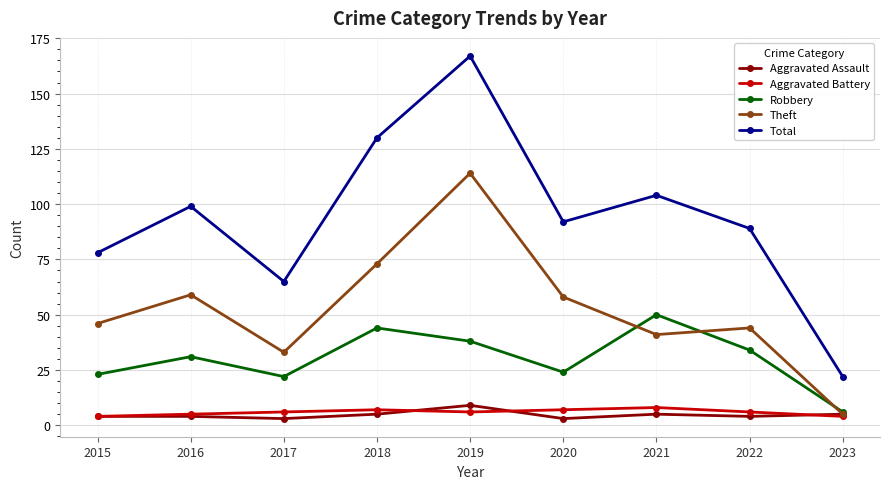

Where is the first local maximum for Theft?

2016